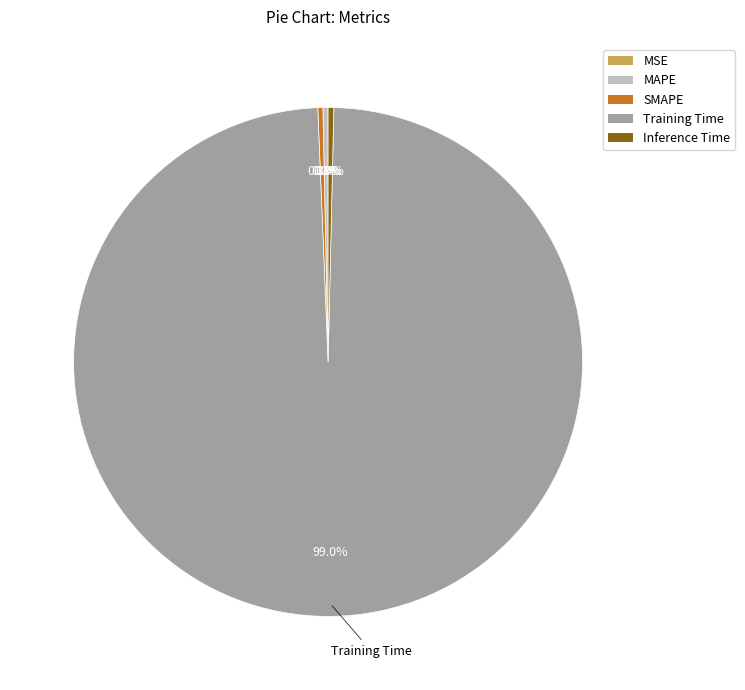

What percentage is NOT represented by Inference Time?

99.6%